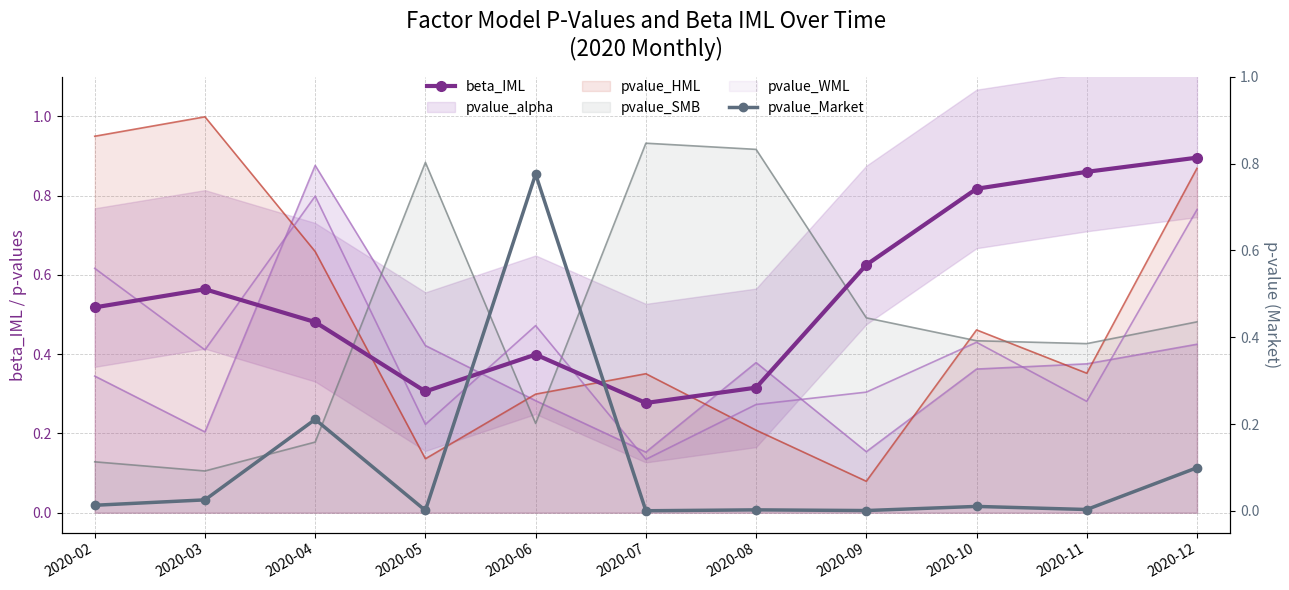

How many intersections are there between beta_IML and pvalue_Market?

2